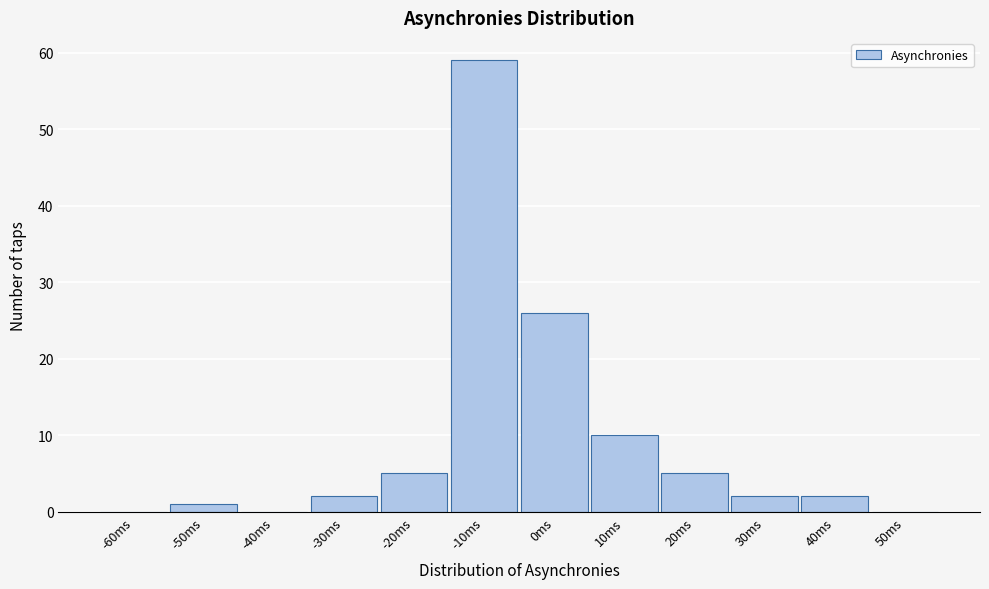

Reading left to right, extract all data points from this chart.

-60ms=0	-50ms=1	-40ms=0	-30ms=2	-20ms=5	-10ms=59	0ms=26	10ms=10	20ms=5	30ms=2	40ms=2	50ms=0